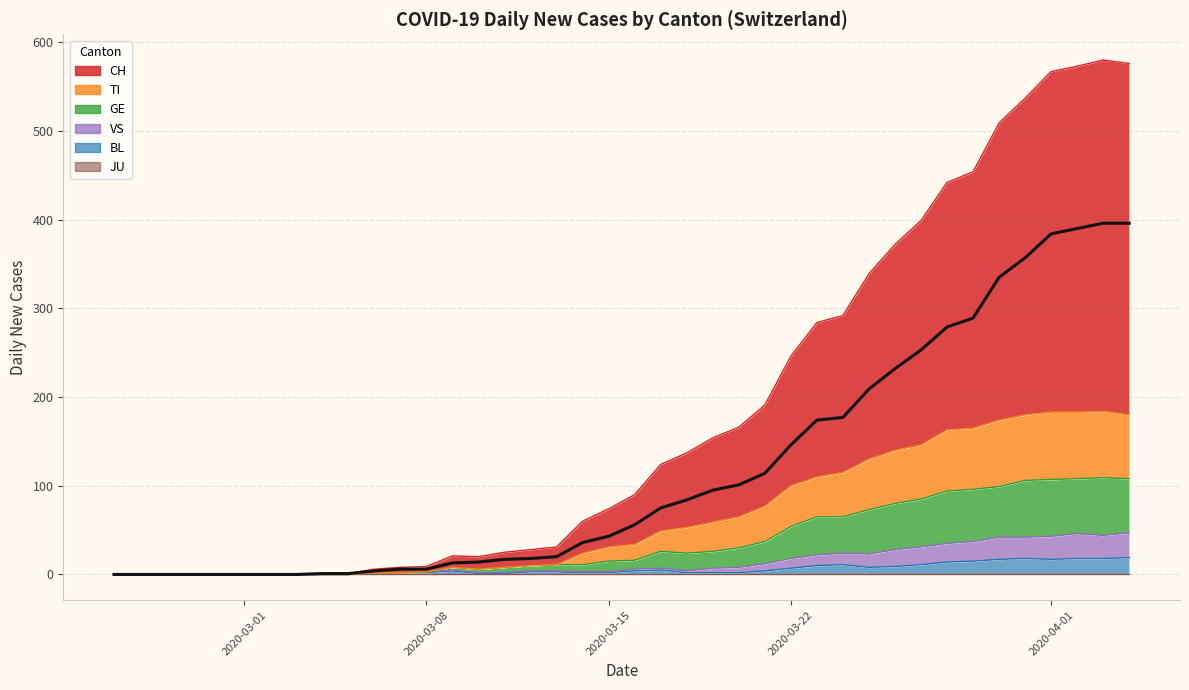

Which series has the largest total across all categories?

CH